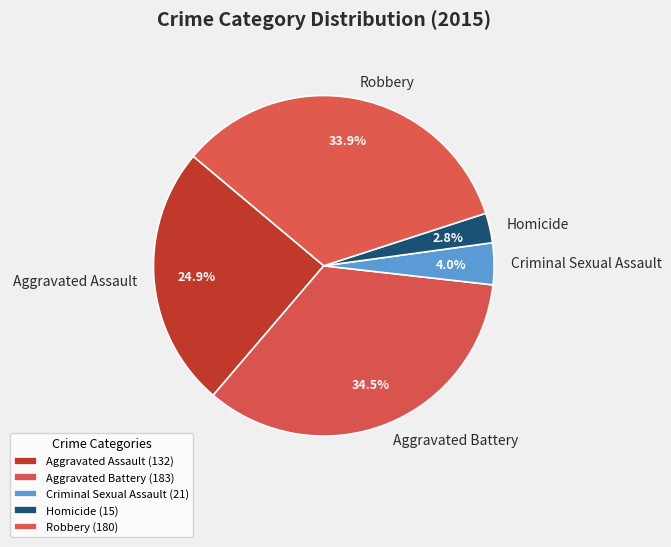

What portion of the pie excludes Homicide?

97.2%